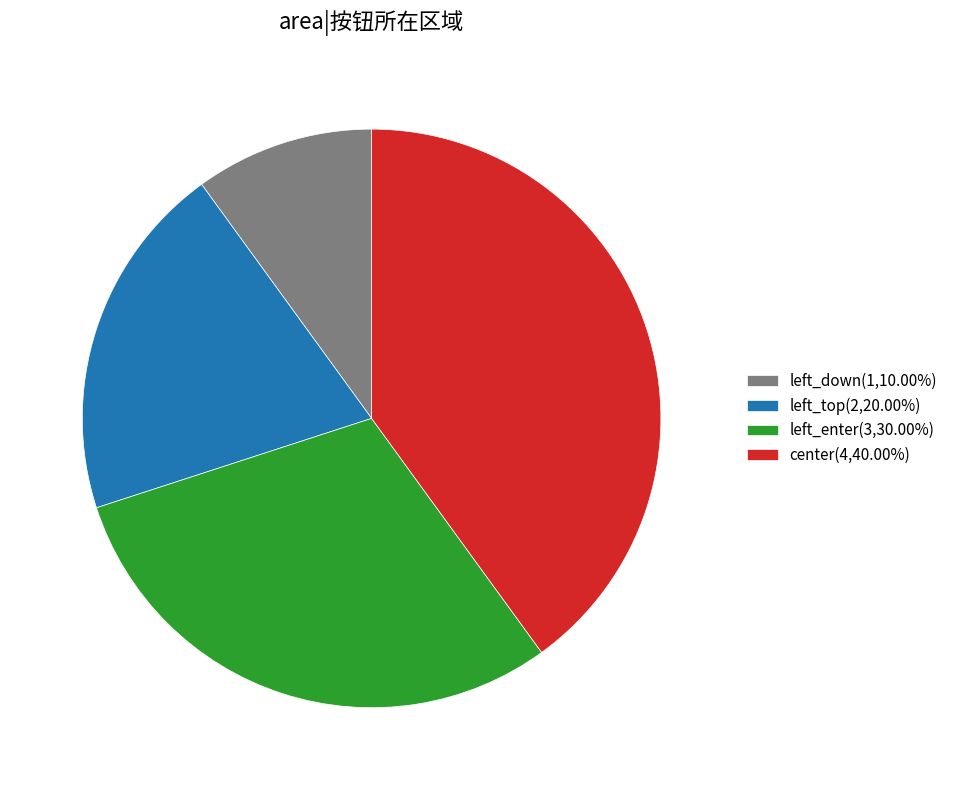

Is left_top the majority of the pie?

No